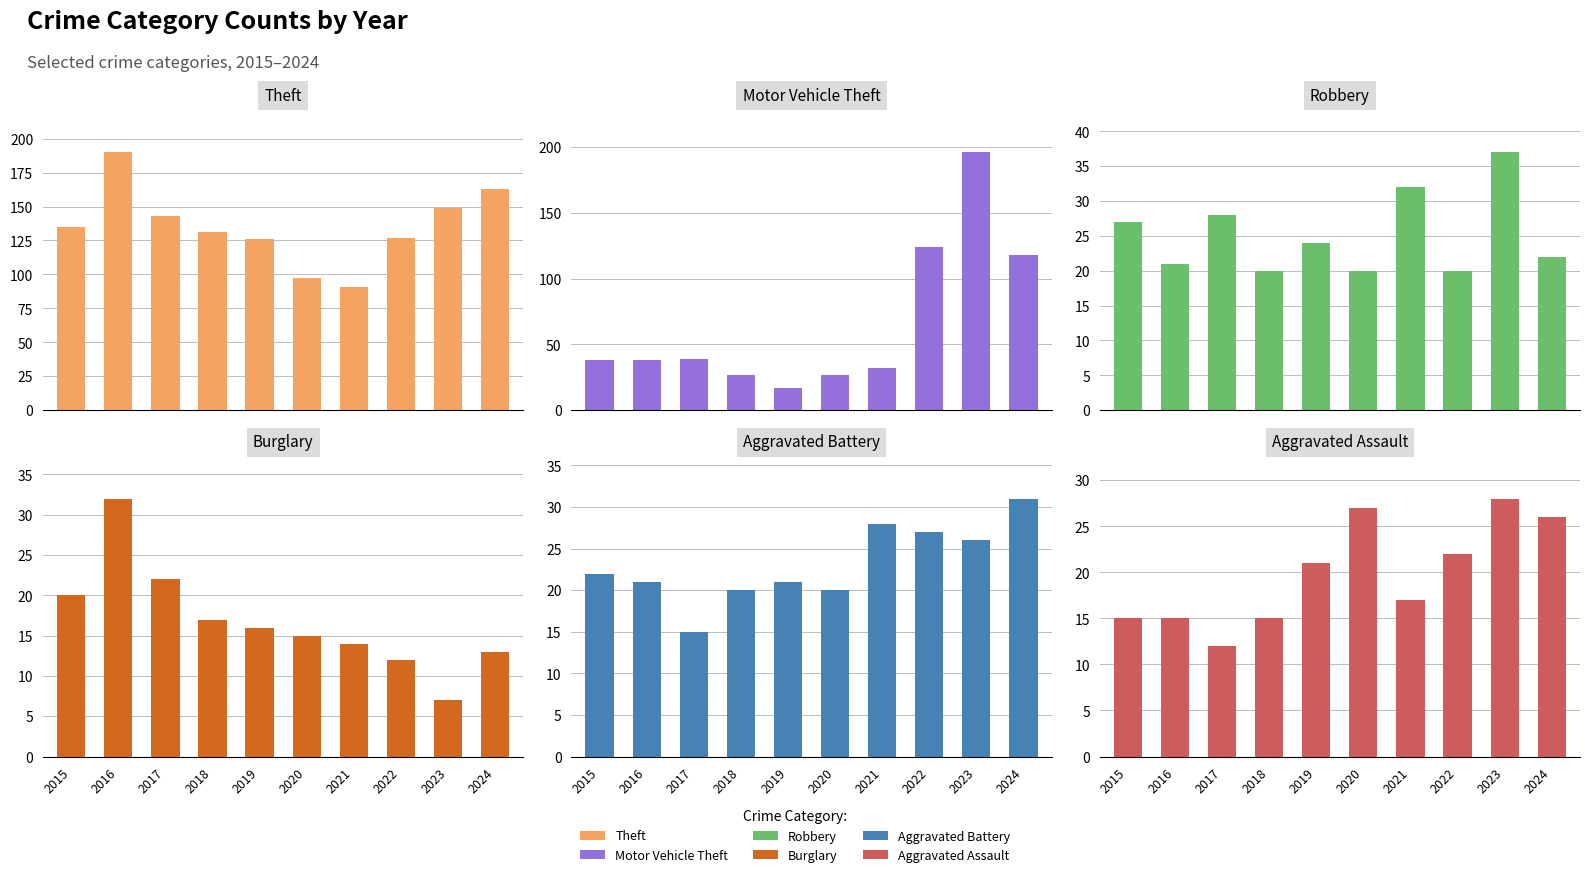

How many data points in Robbery are less than 24?

5